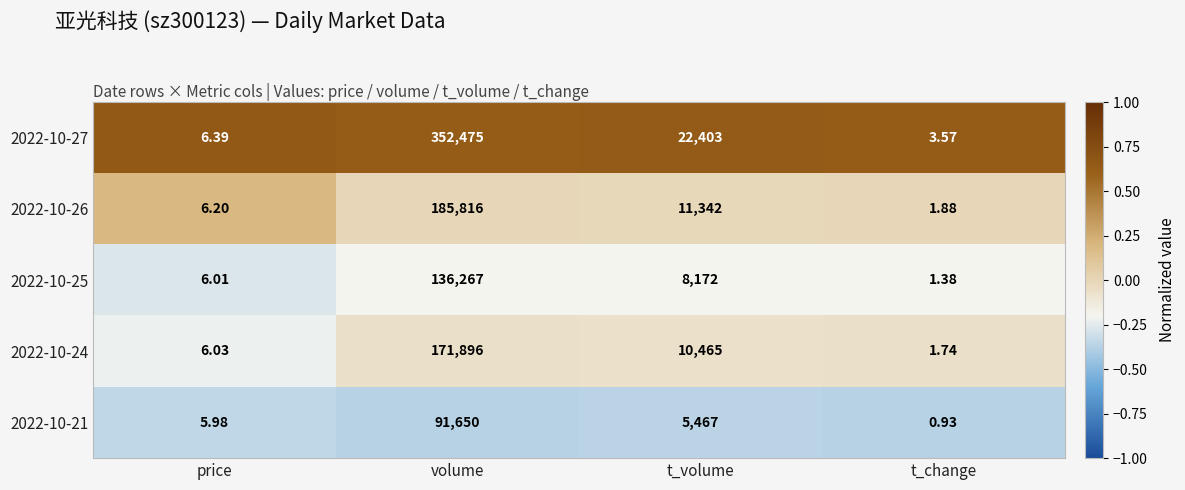

At which label is 2022-10-21 closest to 45825?

t_volume